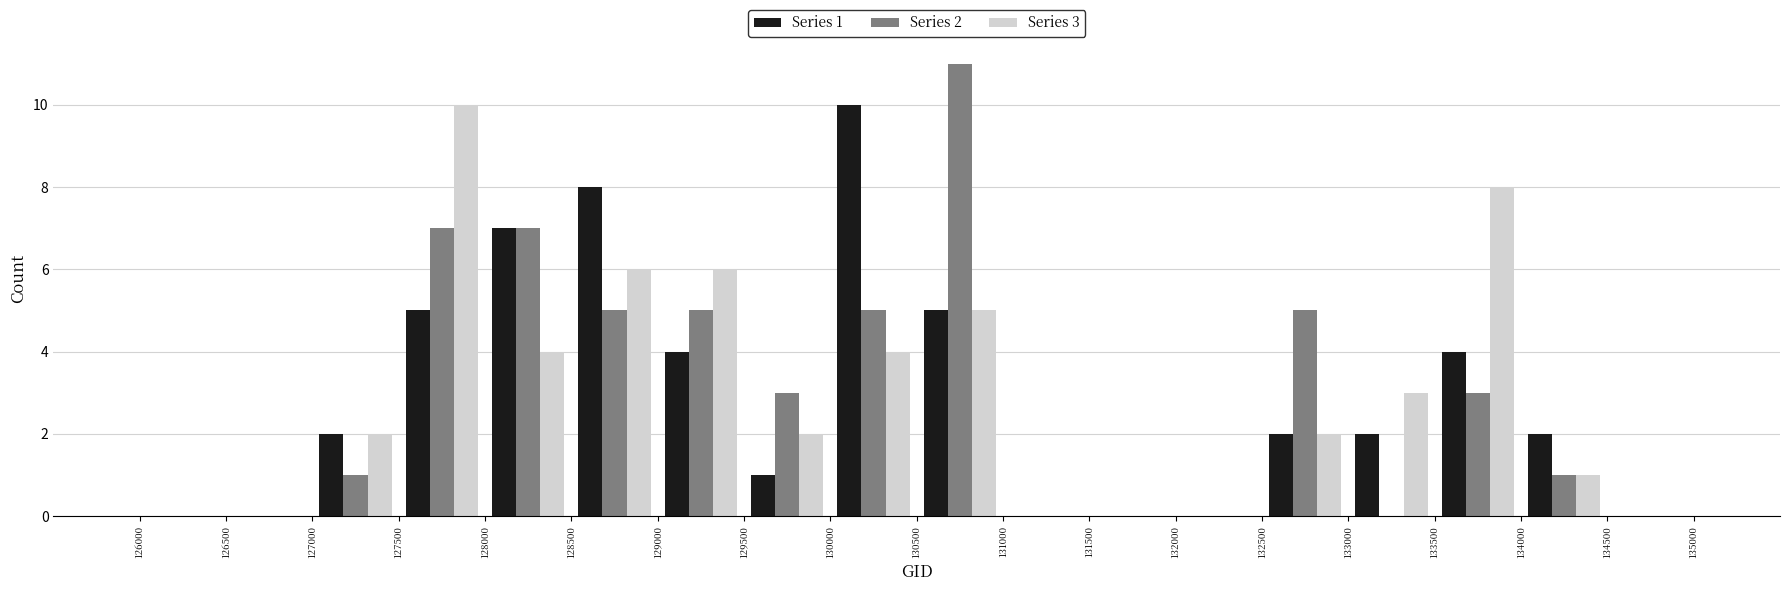

In the Series 2 series, which range on the x-axis has the tallest bar?

130500 to 131000